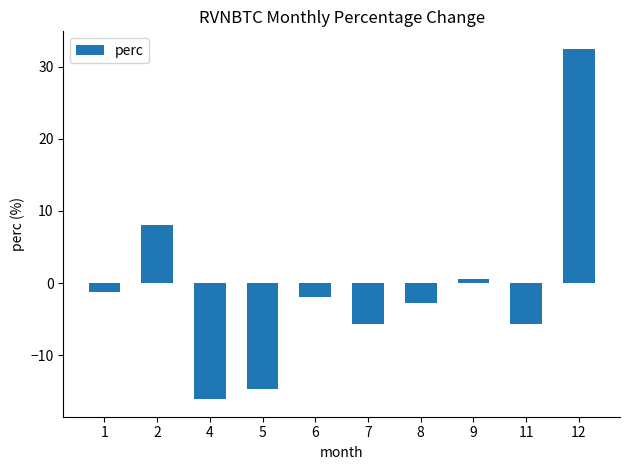

What is the value of the 2nd bar from the left?

8.0